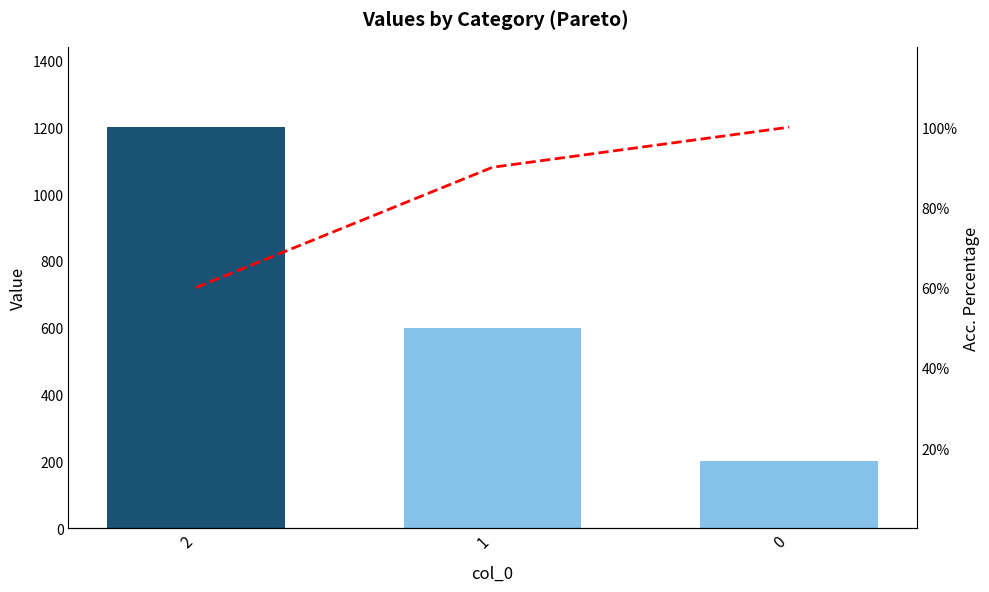

Is it true that Acc. Percentage equals 60 at 2?

True